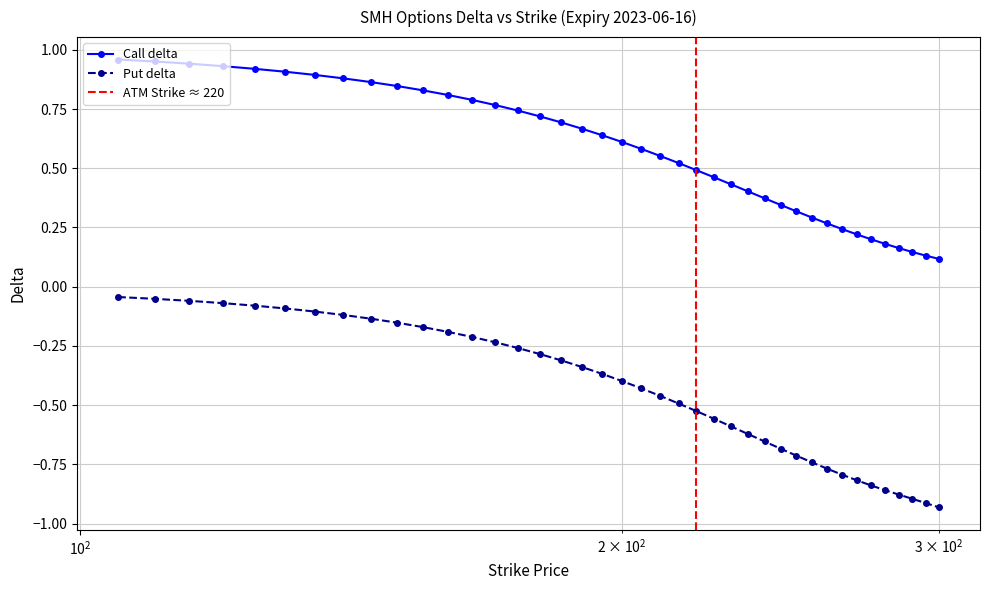

True or false: Call delta and Put delta intersect in this chart.

False